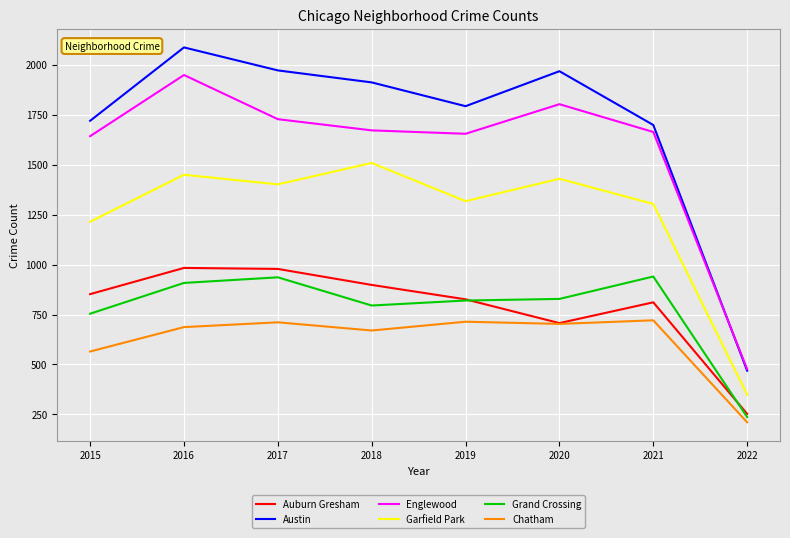

Rank the series by their maximum value, from lowest to highest.

Chatham, Grand Crossing, Auburn Gresham, Garfield Park, Englewood, Austin